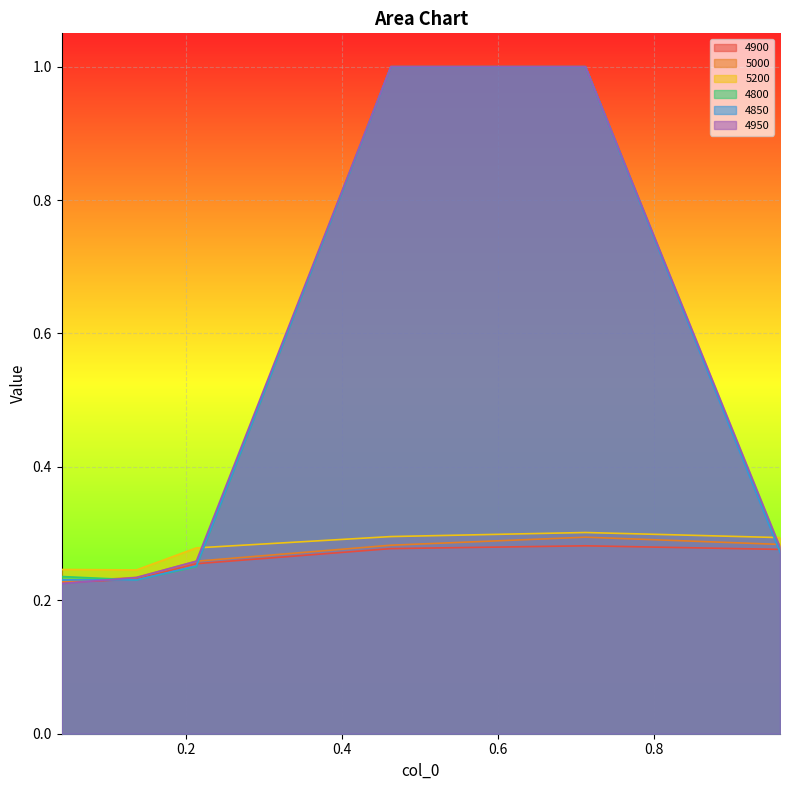

What is the label of the 1st point from the left?

0.0410958904109589